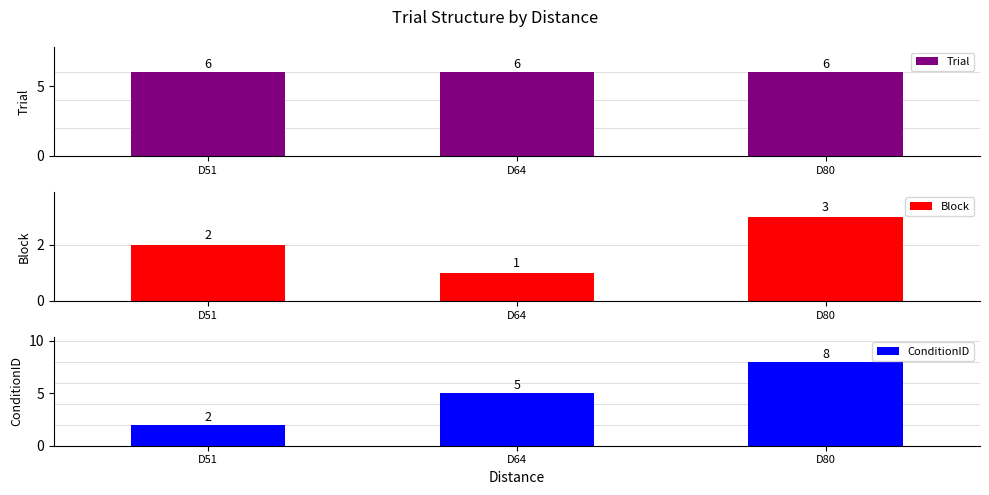

What is the value of the ConditionID bar at the 2nd from the left?

5